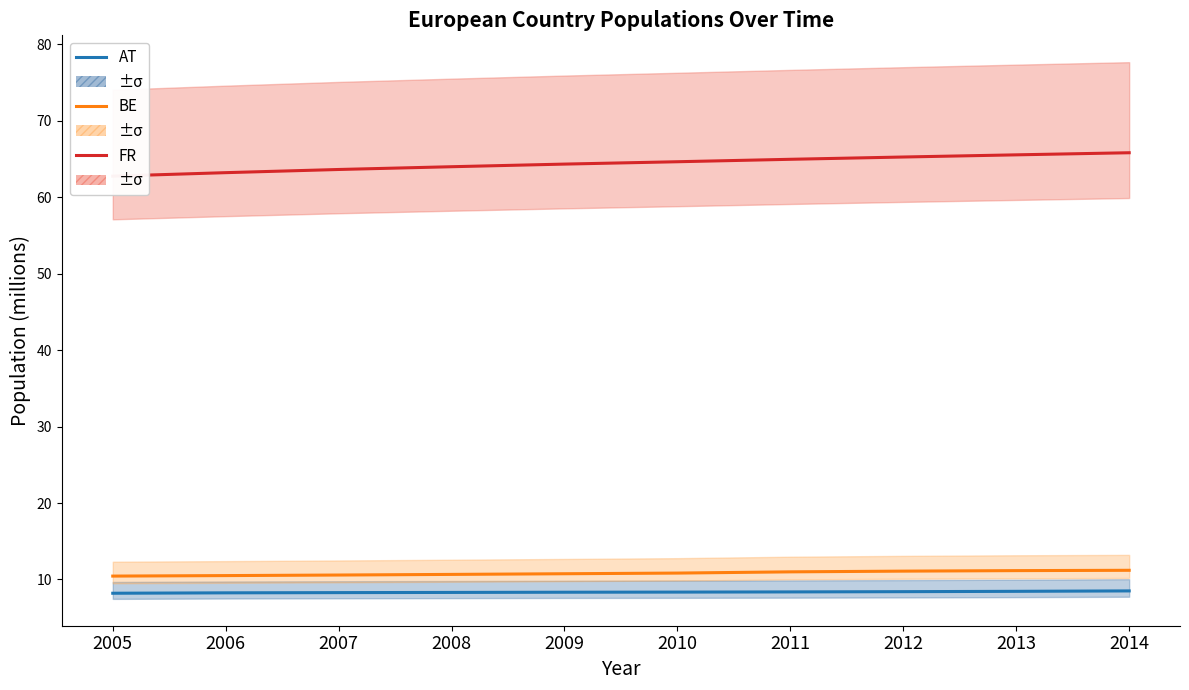

At how many categories does at least one series exceed 30?

10